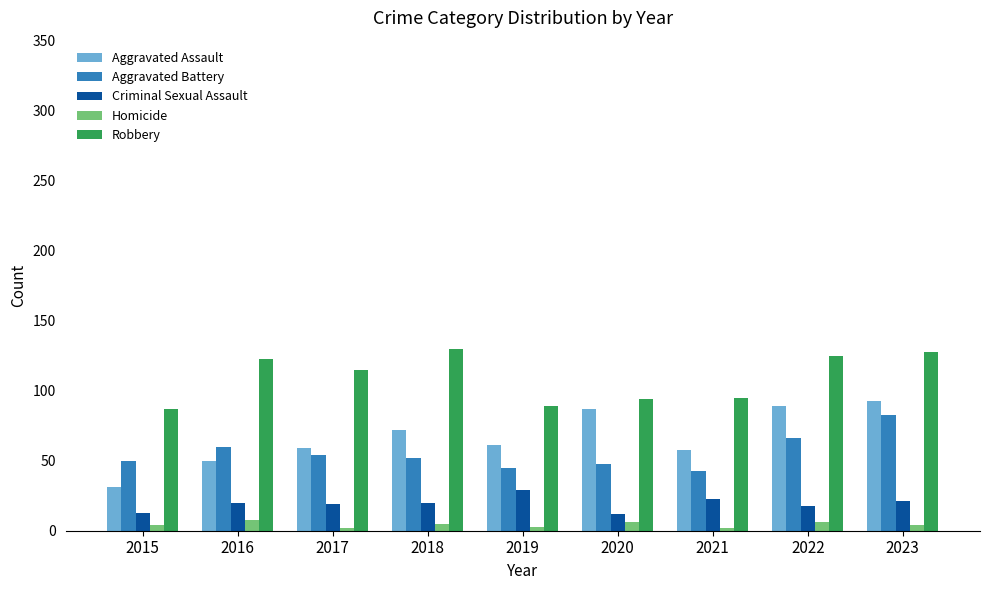

Which series has the largest range (max minus min)?

Aggravated Assault